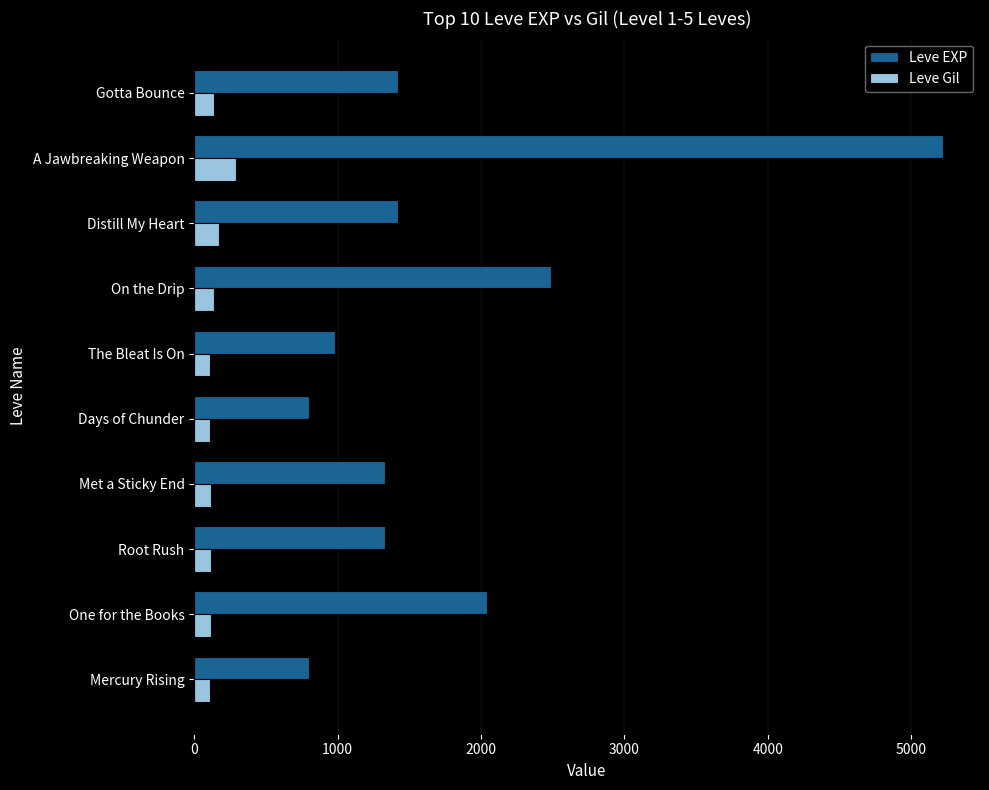

Rank the series by their average value, from highest to lowest.

Leve EXP, Leve Gil